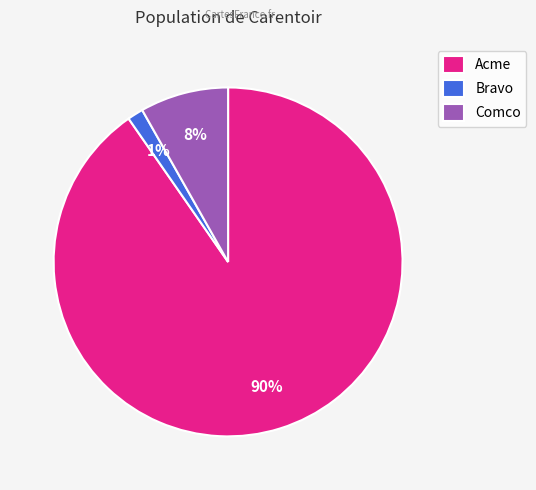

Is the sum of Comco and Acme greater than half?

Yes